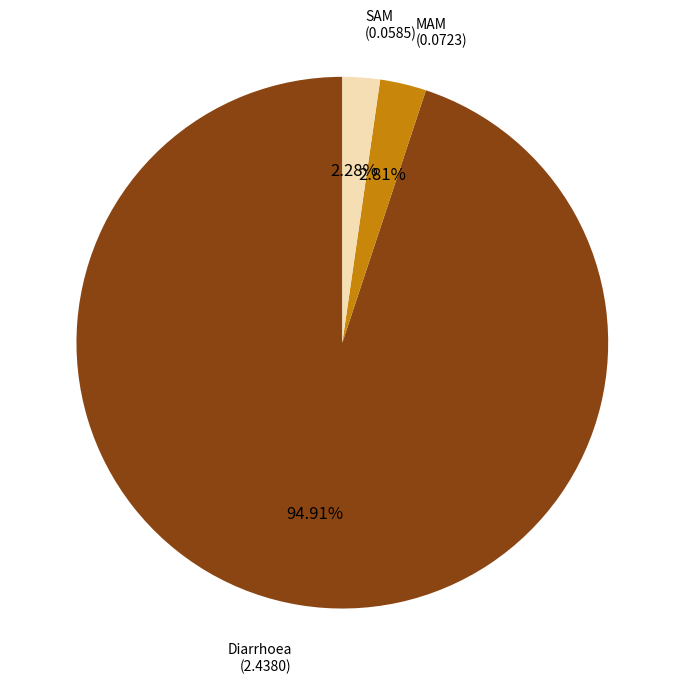

Which category has the biggest portion of the pie?

Diarrhoea